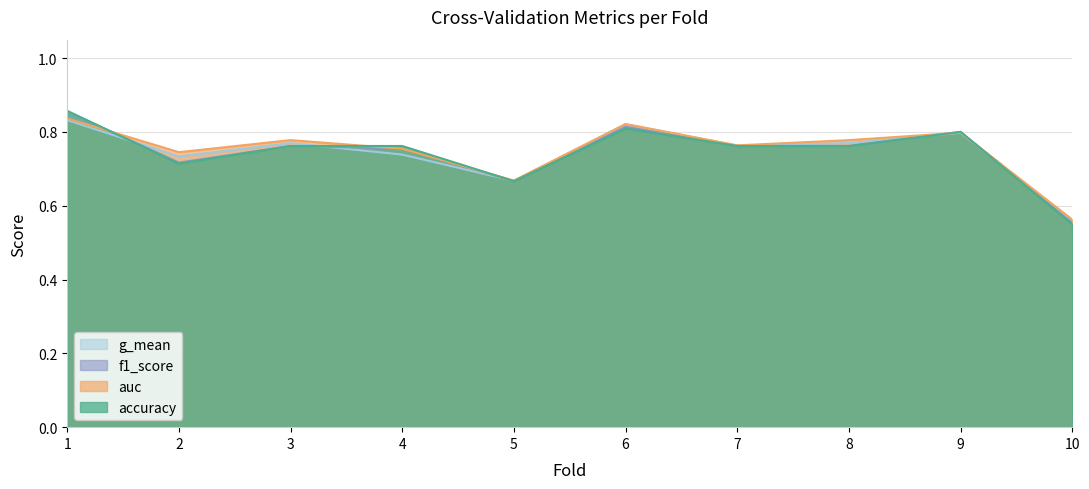

The f1_score series shows 0.8 at 9. True or false?

True